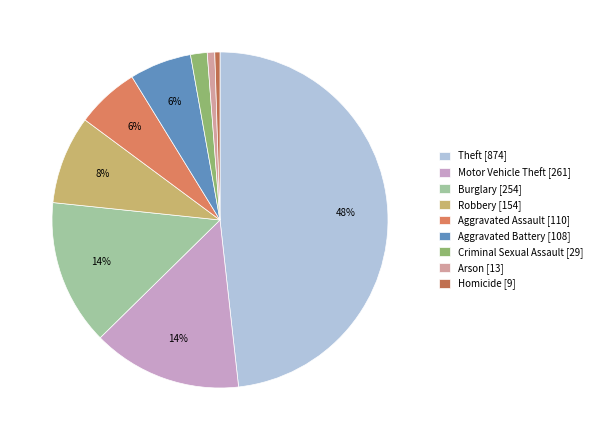

Which slice is the smallest?

Homicide